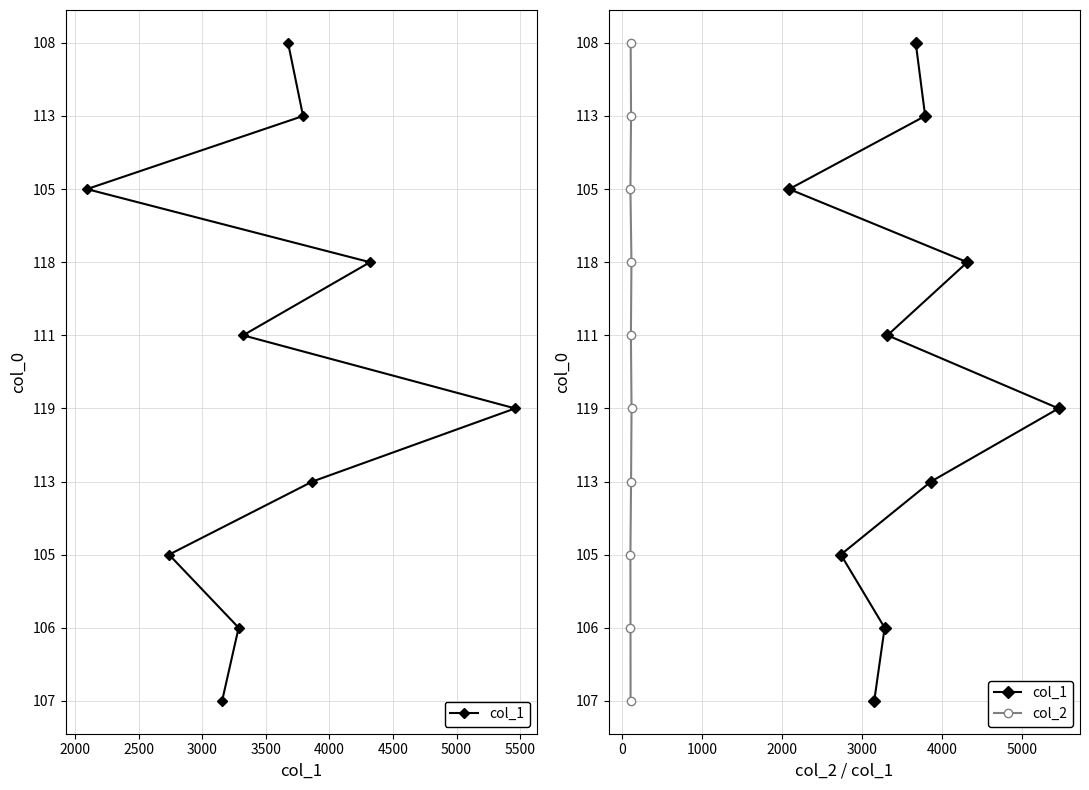

True or false: col_2 and col_1 cross at least once.

False